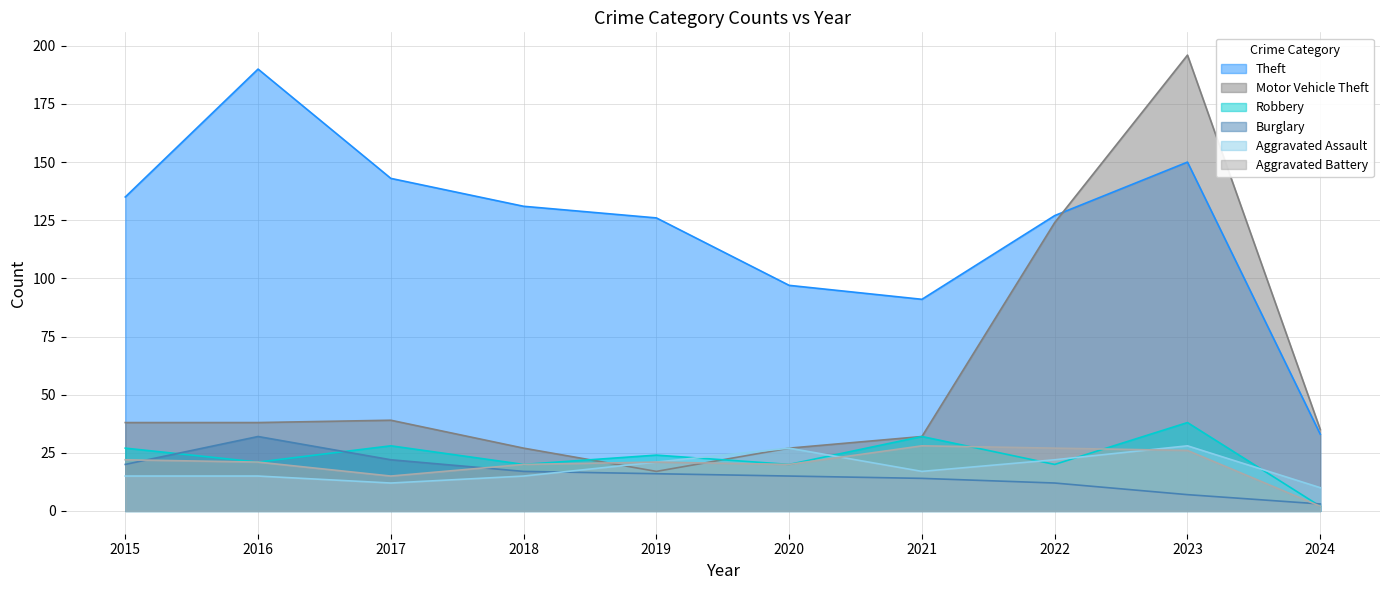

Reading left to right, list all the values displayed in this chart.

Theft: 135	190	143	131	126	97	91	127	150	33
Motor Vehicle Theft: 38	38	39	27	17	27	32	124	196	35
Robbery: 27	21	28	20	24	20	32	20	38	2
Burglary: 20	32	22	17	16	15	14	12	7	3
Aggravated Assault: 15	15	12	15	21	27	17	22	28	10
Aggravated Battery: 22	21	15	20	21	20	28	27	26	2